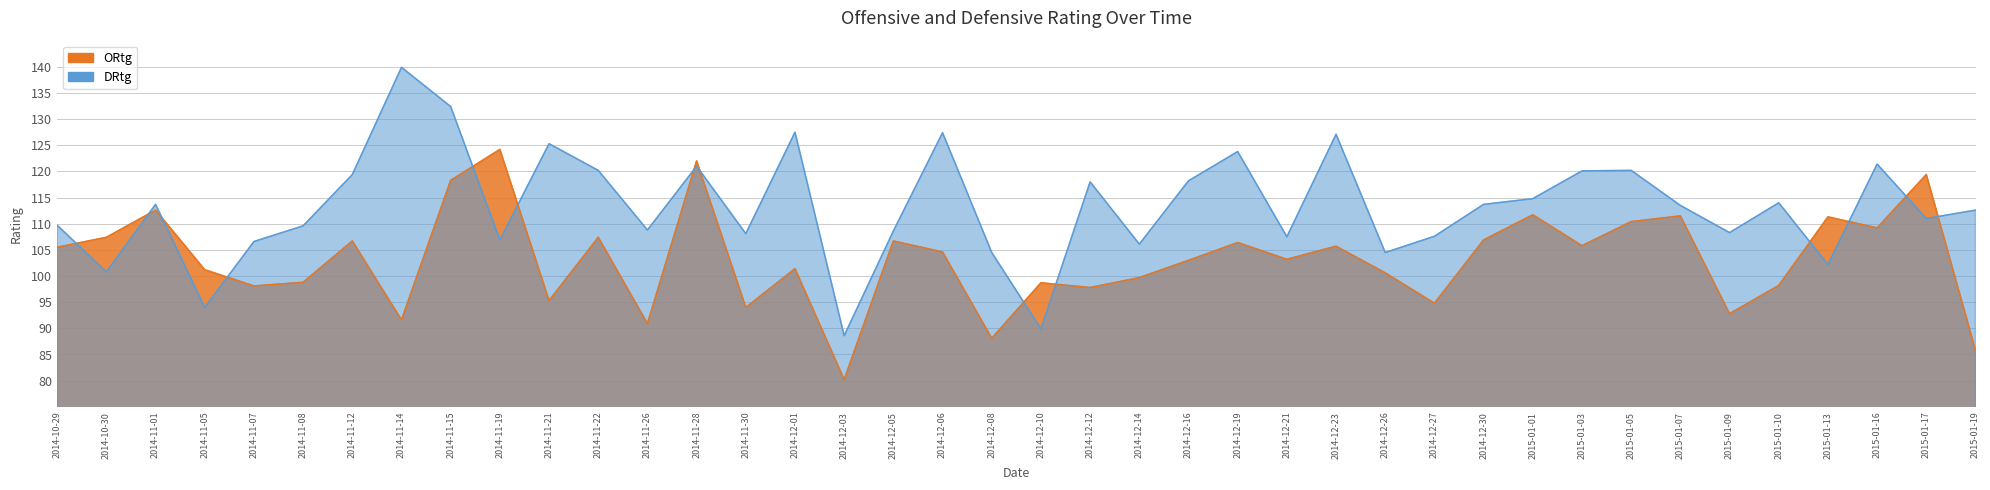

How many values in the DRtg series exceed 113?

20